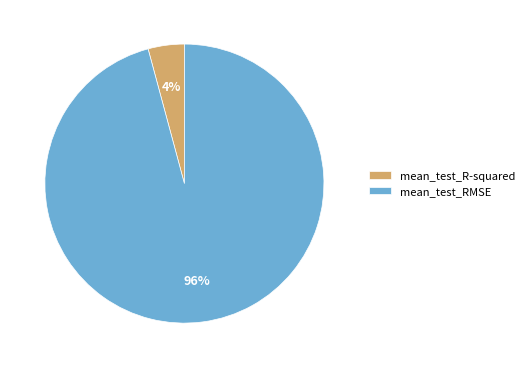

Count the number of slices in the pie.

2